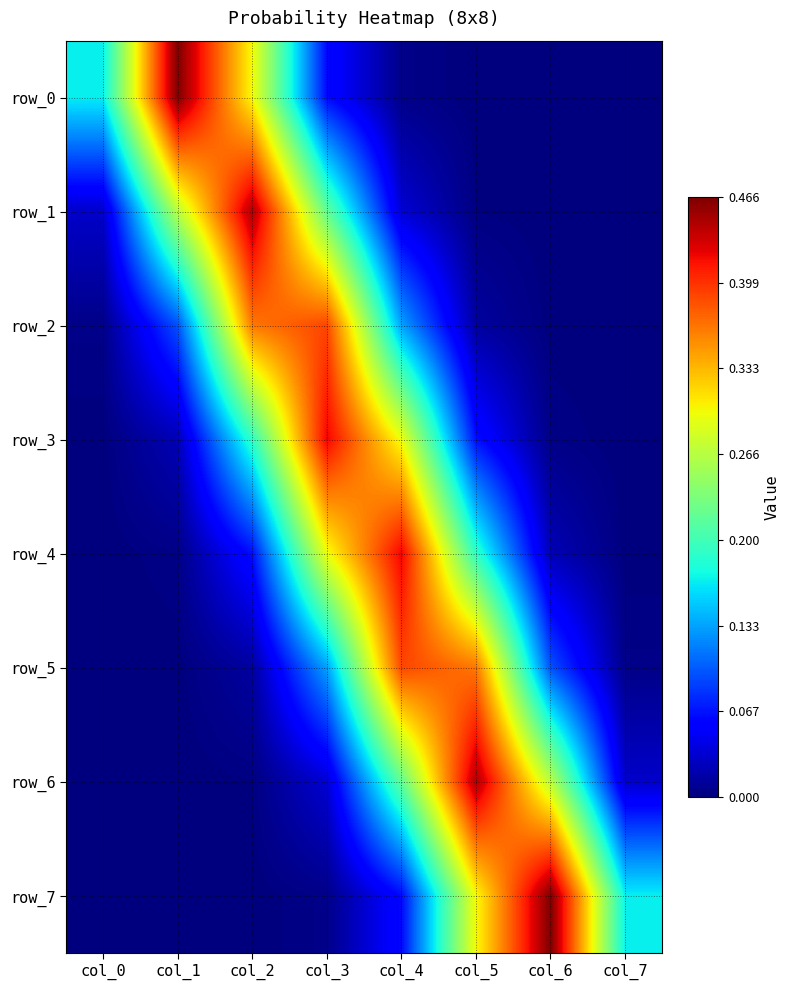

Is it true that row_1 equals 0.0 at col_6?

True